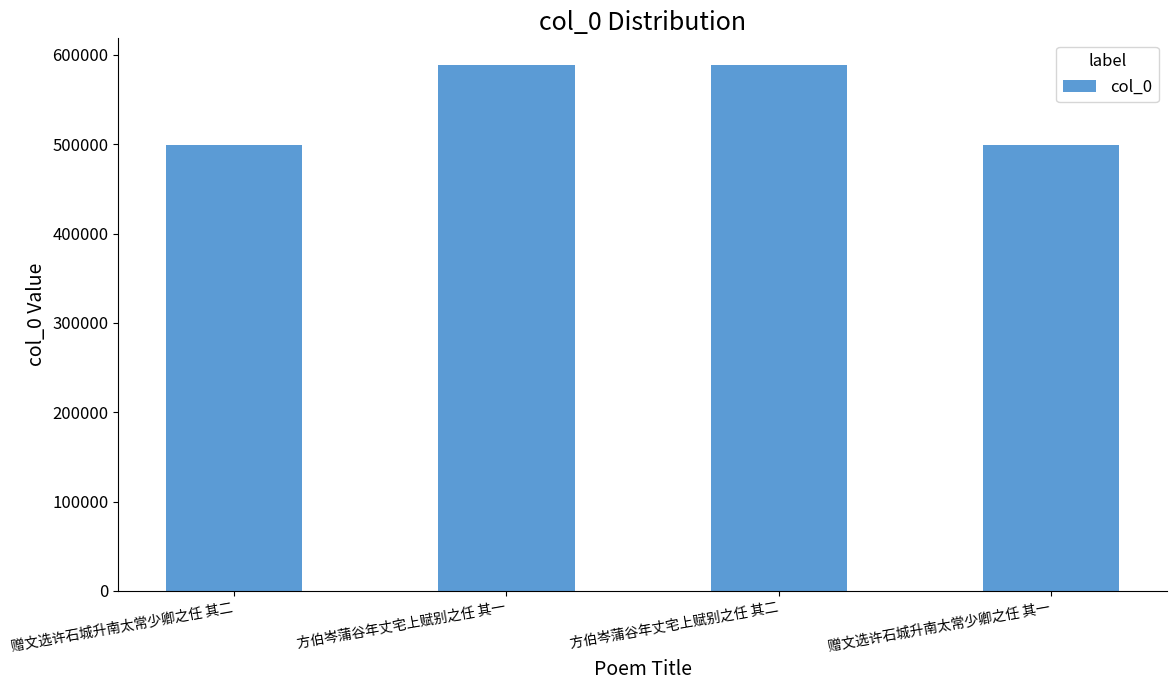

How many values are below 589042?

2